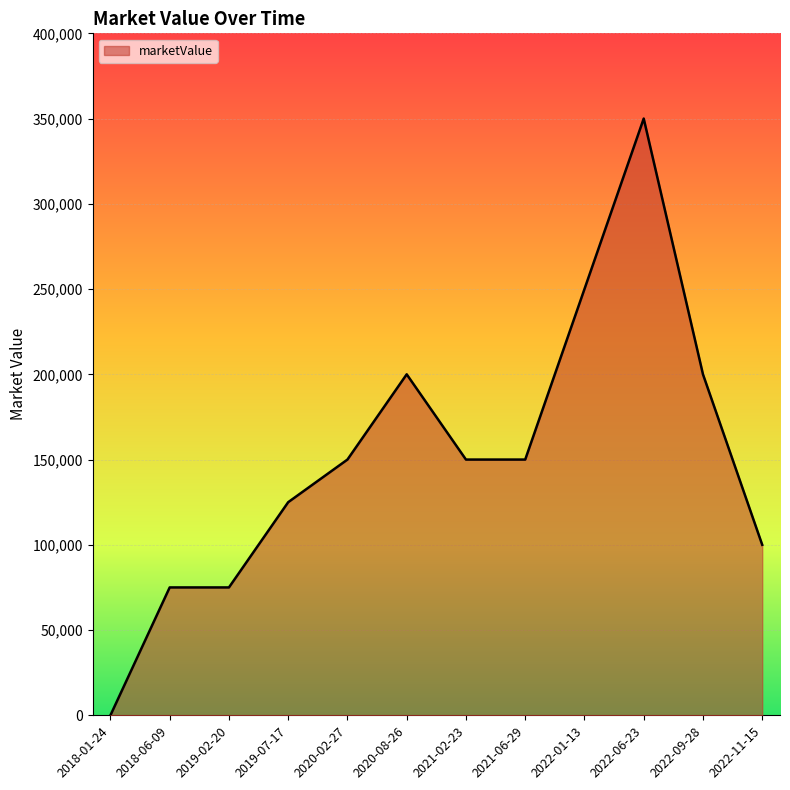

How many lines are shown in the chart?

1